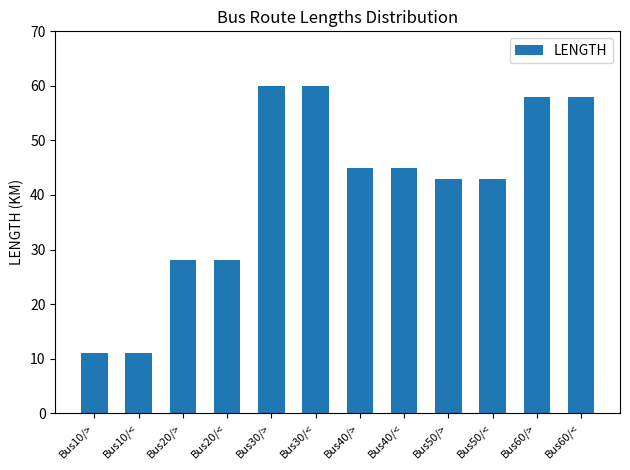

What is the greatest value displayed?

60